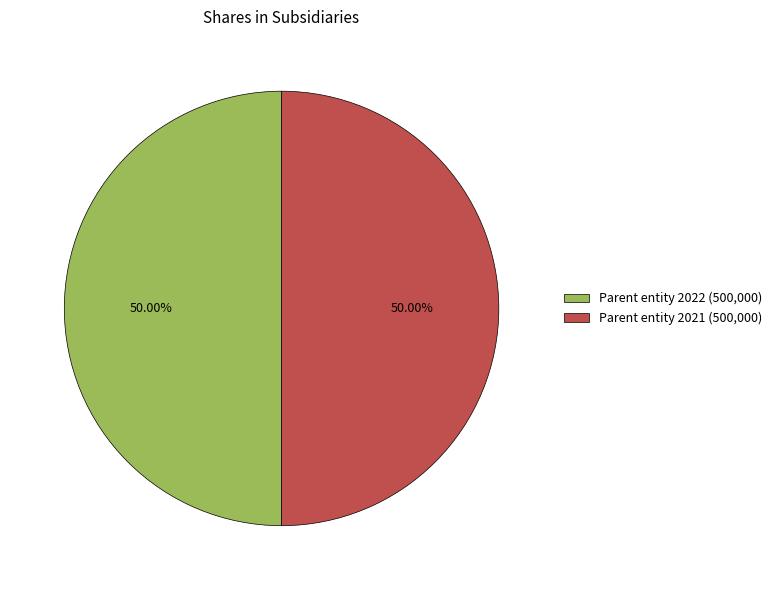

What is the ratio of the value at Parent entity 2022 (500,000) to the value at Parent entity 2021 (500,000)?

1.0